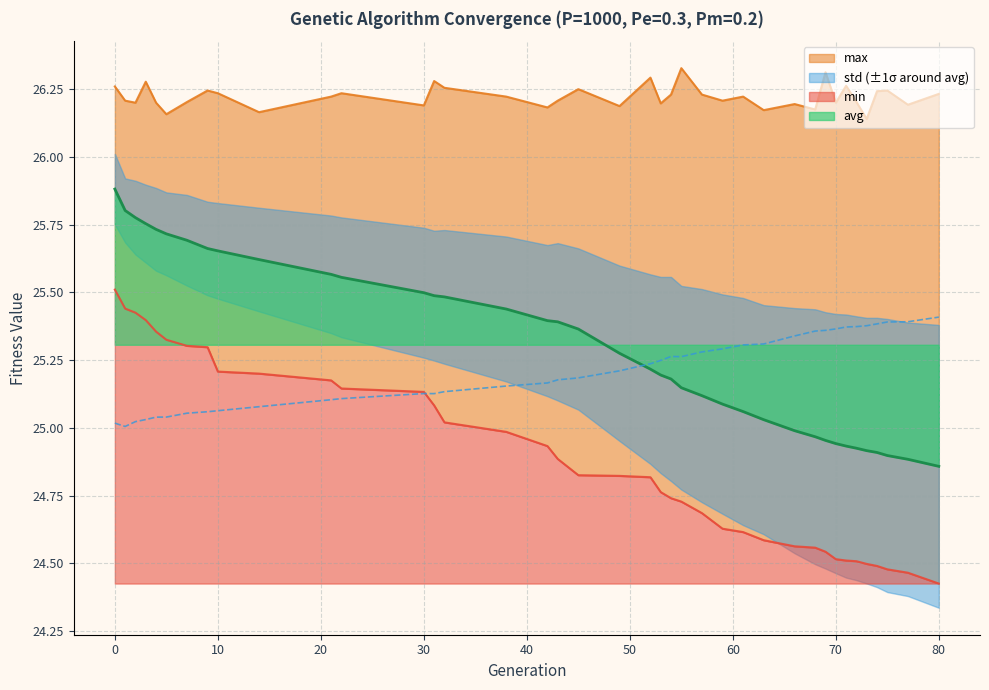

Does the chart display data point markers on the line(s)?

No